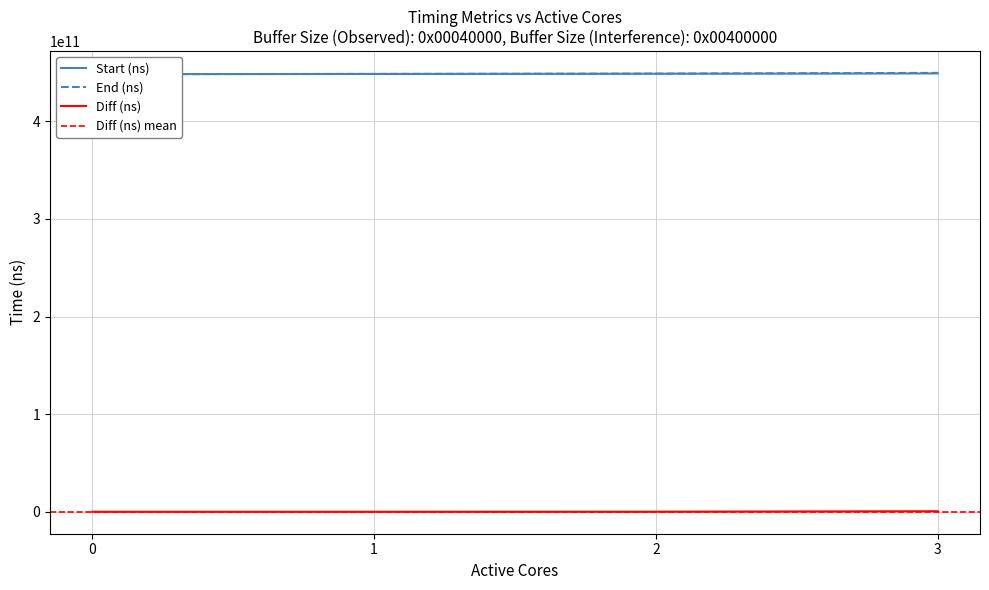

Reading left to right, extract all data points from this chart.

Start (ns): 0=448280368710	1=448490168083	2=448718339331	3=449018674880
End (ns): 0=448294597282	1=448505189844	2=448816646344	3=449592557000
Diff (ns): 0=14228572	1=15021761	2=98307013	3=573882120